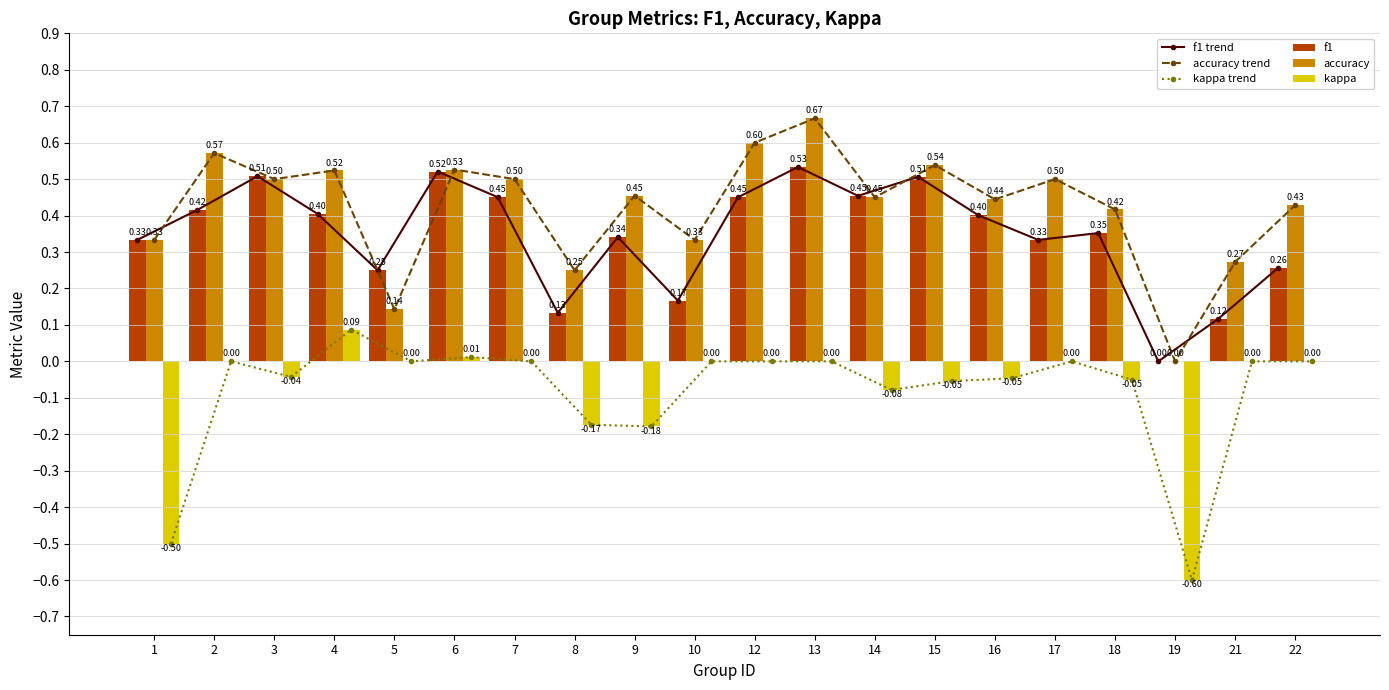

Rank the categories by kappa value from highest to lowest.

4, 6, 2, 5, 7, 10, 12, 13, 17, 21, 22, 3, 16, 18, 15, 14, 8, 9, 1, 19